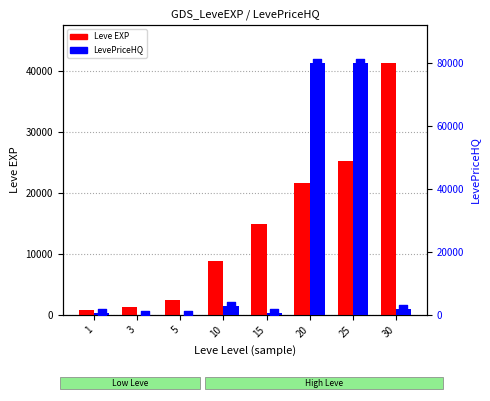

Which series reaches the maximum Y coordinate?

LevePriceHQ